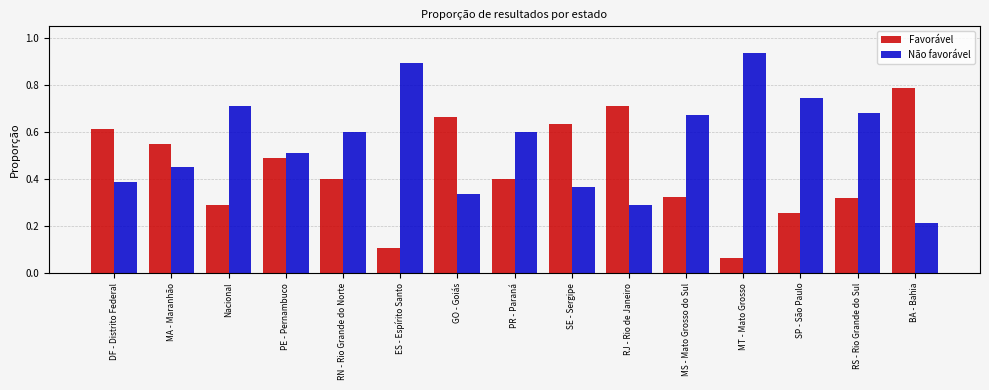

True or false: Favorável has a value of 0.1 at MT - Mato Grosso.

True